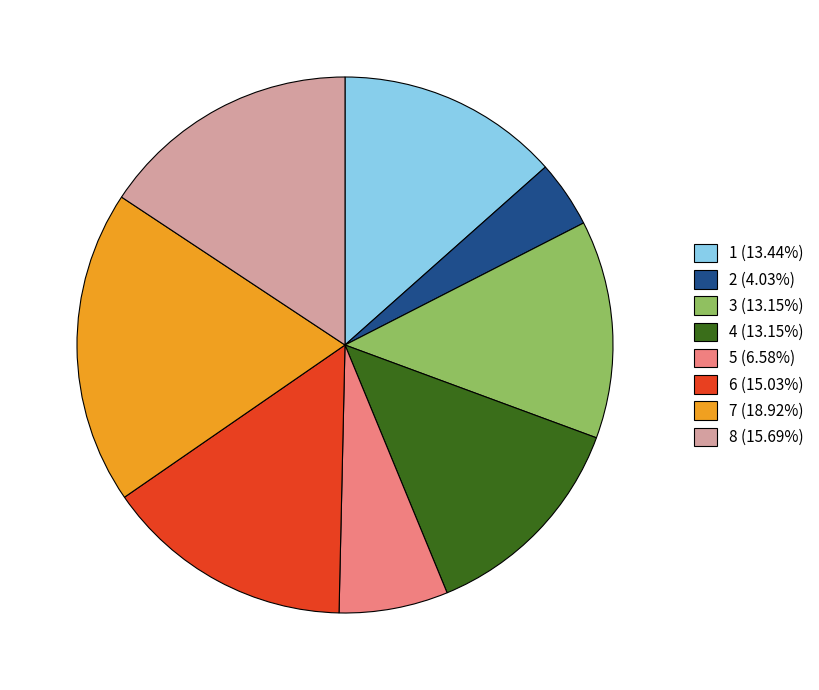

Is there a majority slice in this chart?

No